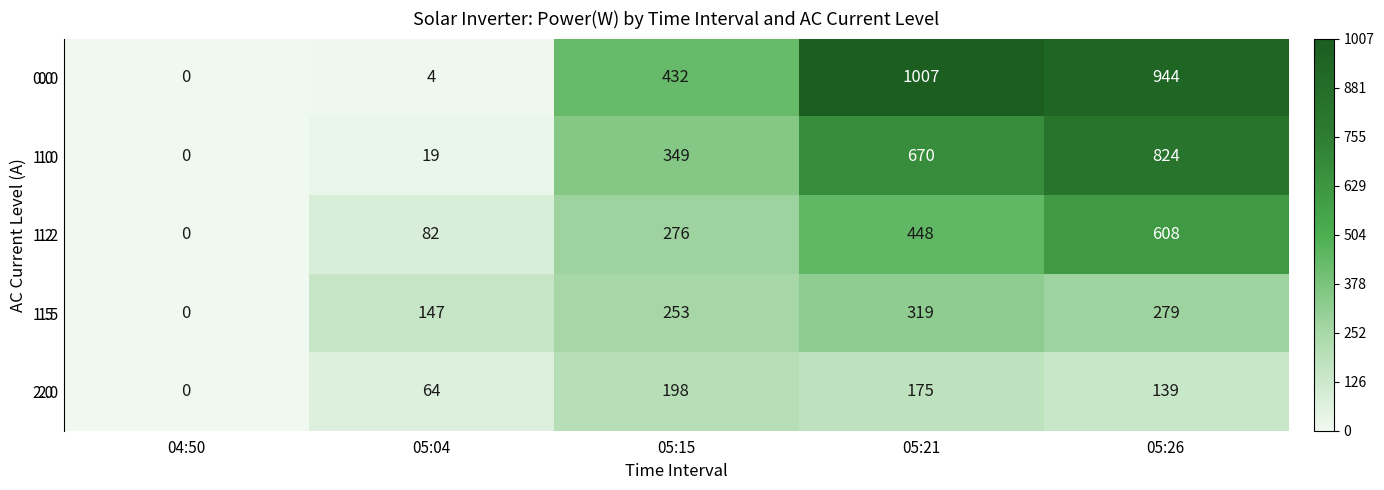

Reading right to left, extract all data points from this chart.

0.0: 05:26=944	05:21=1007	05:15=432	05:04=4	04:50=0
1.0: 05:26=824	05:21=670	05:15=349	05:04=19	04:50=0
1.2: 05:26=608	05:21=448	05:15=276	05:04=82	04:50=0
1.5: 05:26=279	05:21=319	05:15=253	05:04=147	04:50=0
2.0: 05:26=139	05:21=175	05:15=198	05:04=64	04:50=0